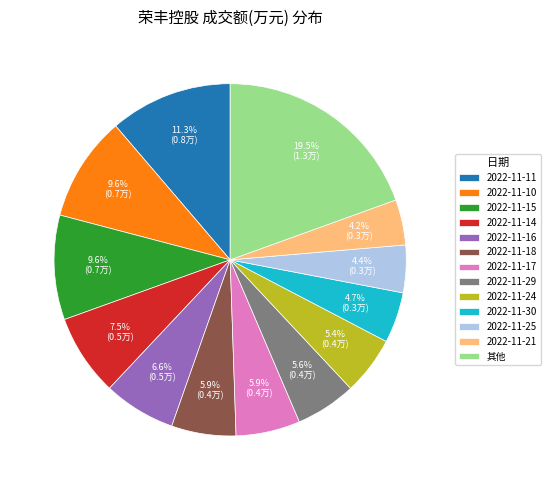

What percentage is the 2022-11-21 slice, to the nearest percent?

4%